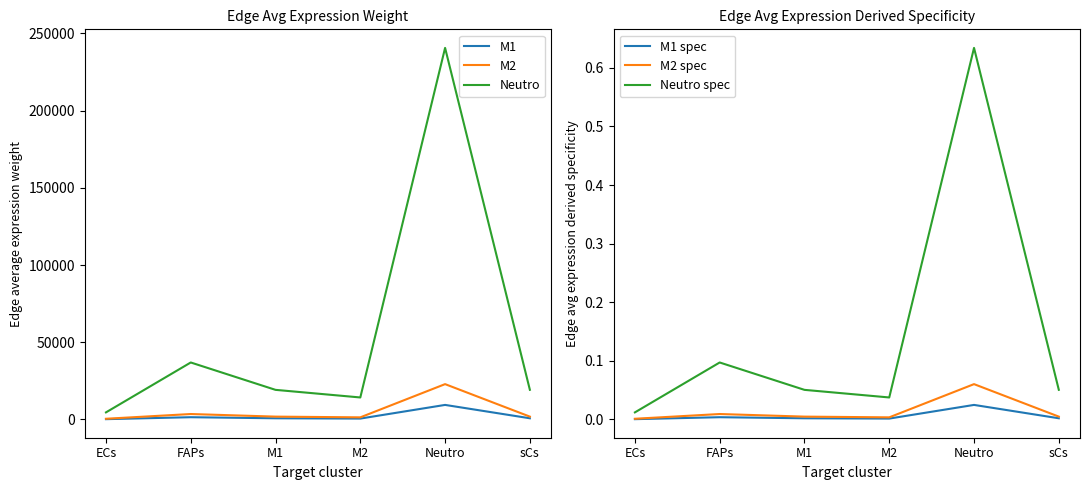

Where is M1 spec nearest to the value 0?

ECs